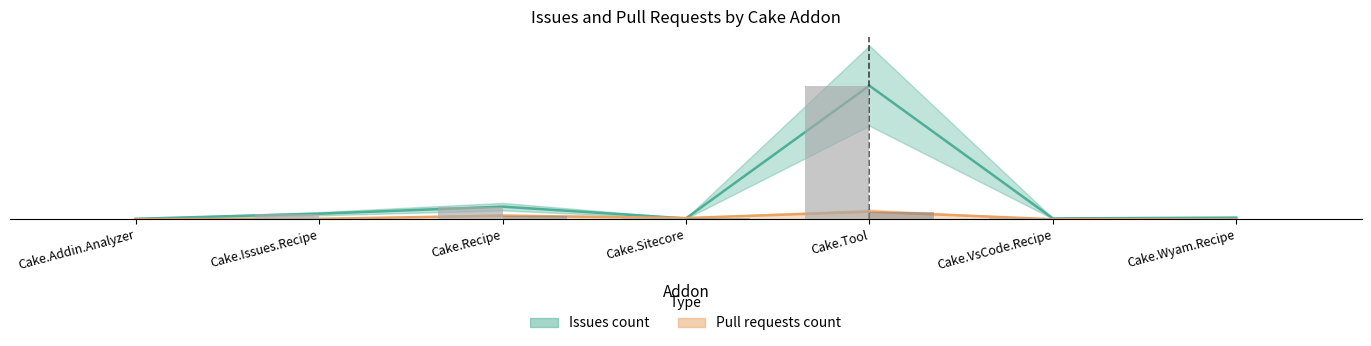

Is it true that Issues count equals 102 at Cake.Tool?

False